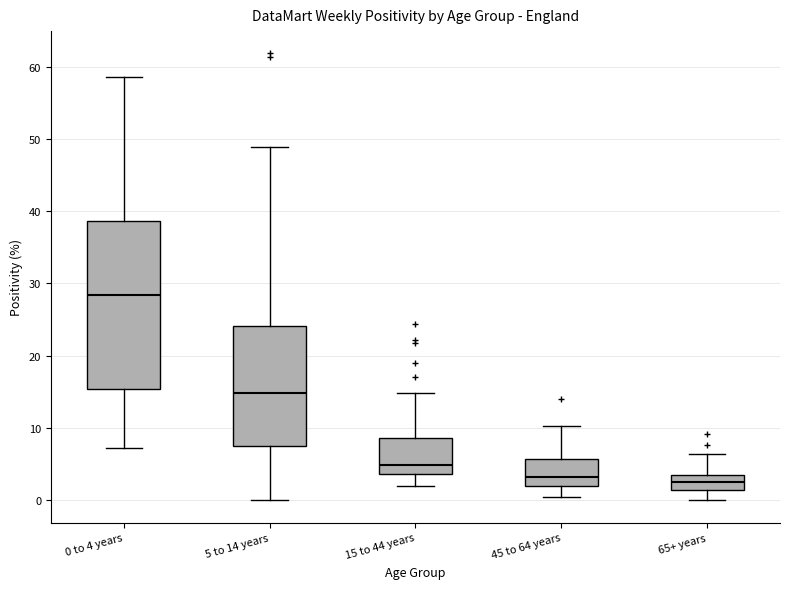

Where is the upper edge of the box for 65+ years on the y-axis? The values are not printed on the chart, so give them approximately, as read against the axis.

4